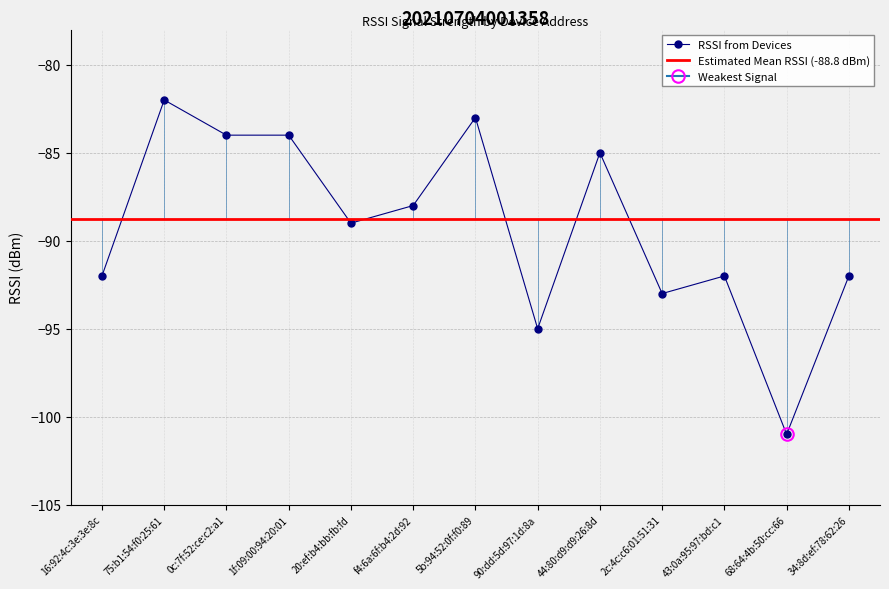

What is the difference between the values at 90:dd:5d:97:1d:8a and 68:64:4b:50:cc:66?

6